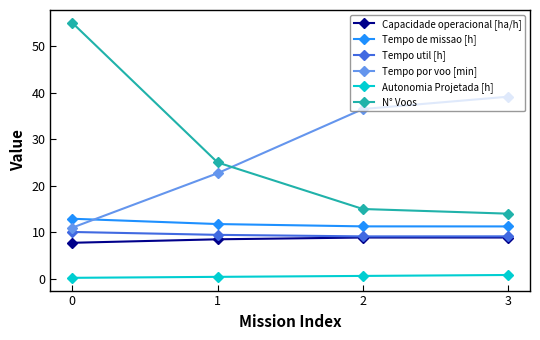

True or false: N° Voos and Tempo de missao [h] cross at least once.

False